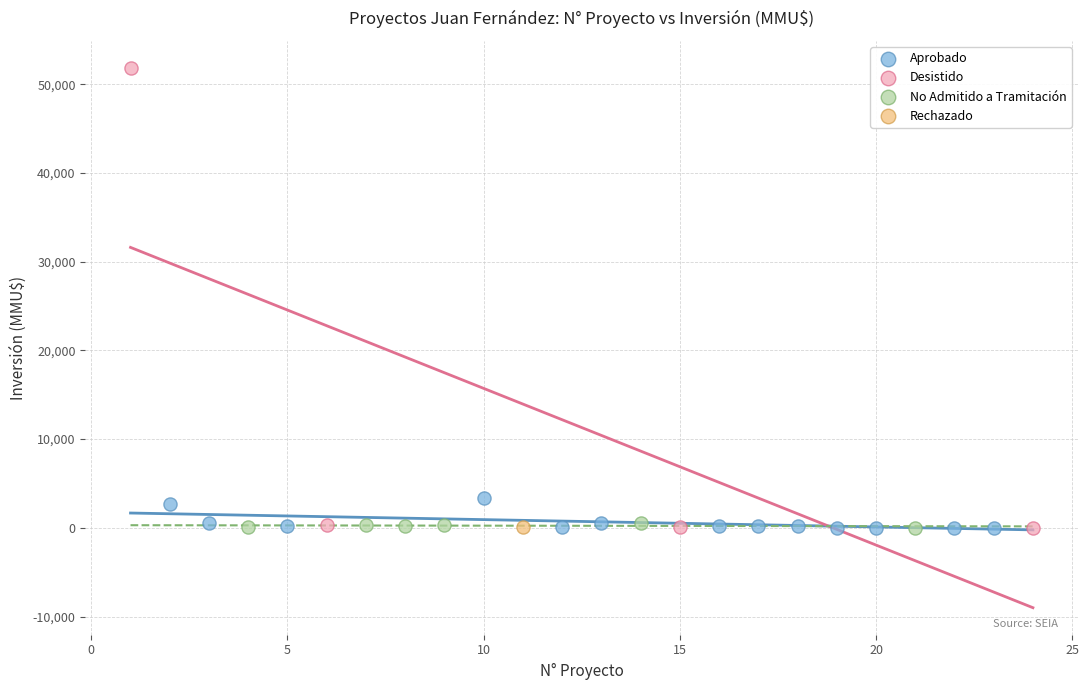

What are all the series names shown in the legend?

Aprobado, Desistido, No Admitido a Tramitación, Rechazado